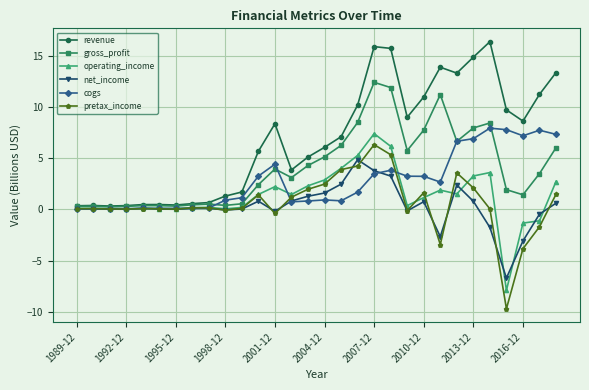

True or false: cogs has more than 2 points higher than both neighbors.

True